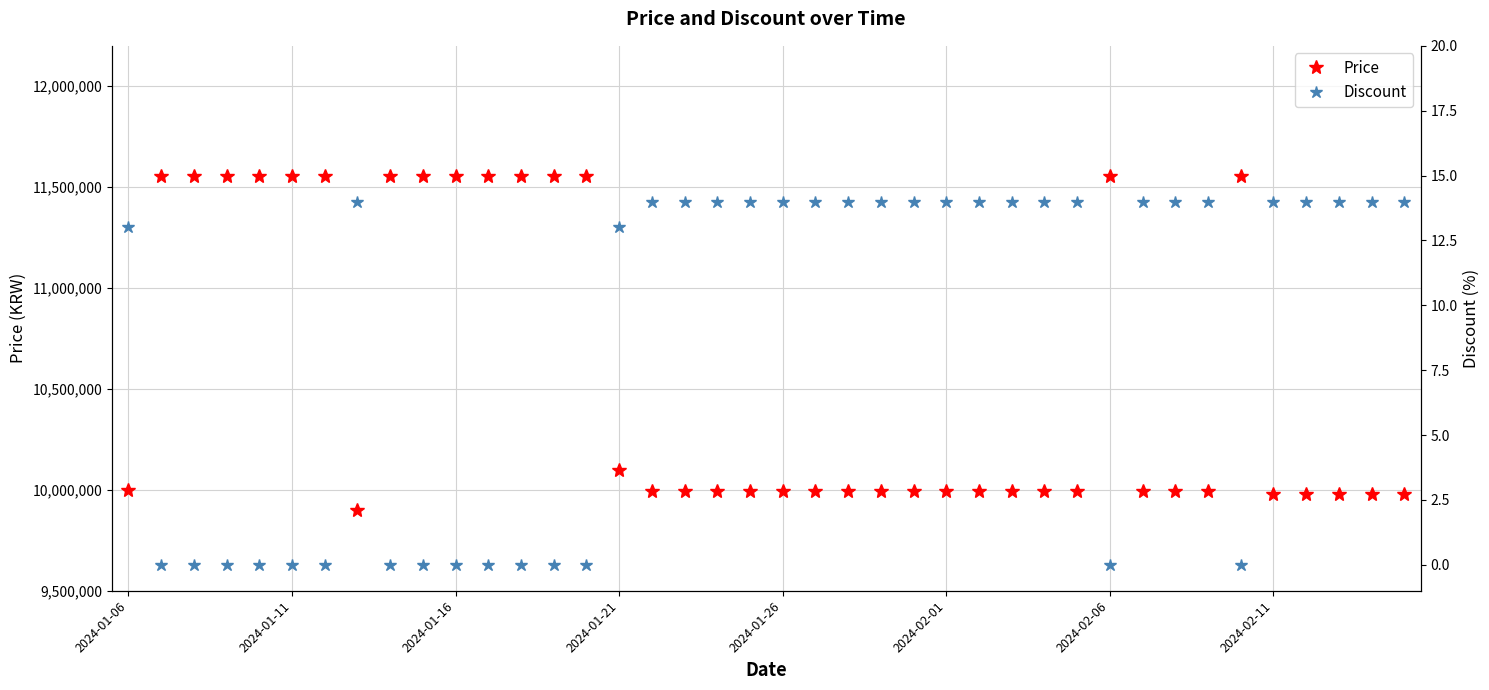

Rank the series at 11 from highest to lowest value.

Price, Discount